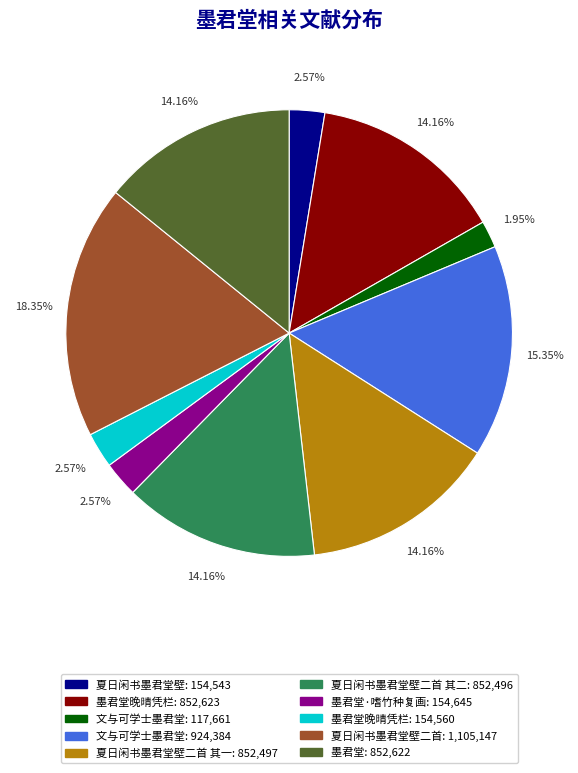

Is there any slice that represents more than half of the pie?

No